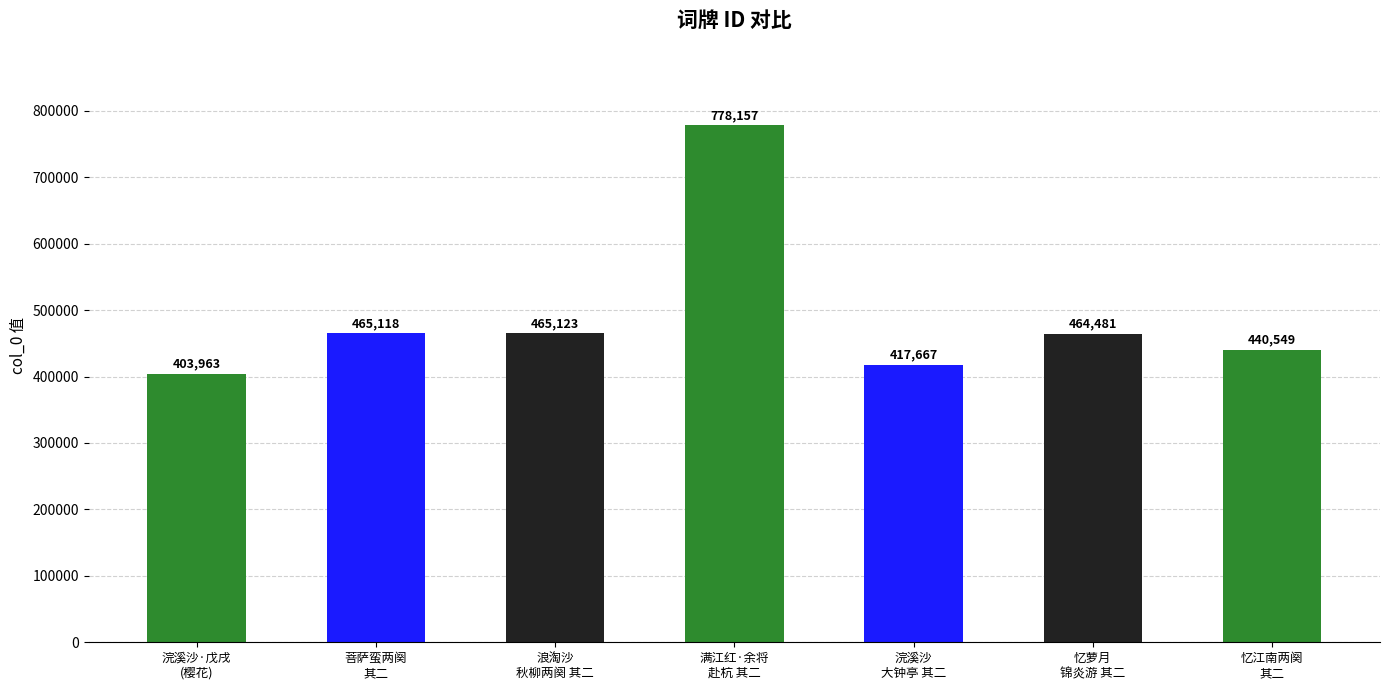

What is the change in value from 浣溪沙·戊戌
(樱花) to 浣溪沙
大钟亭 其二?

+13704